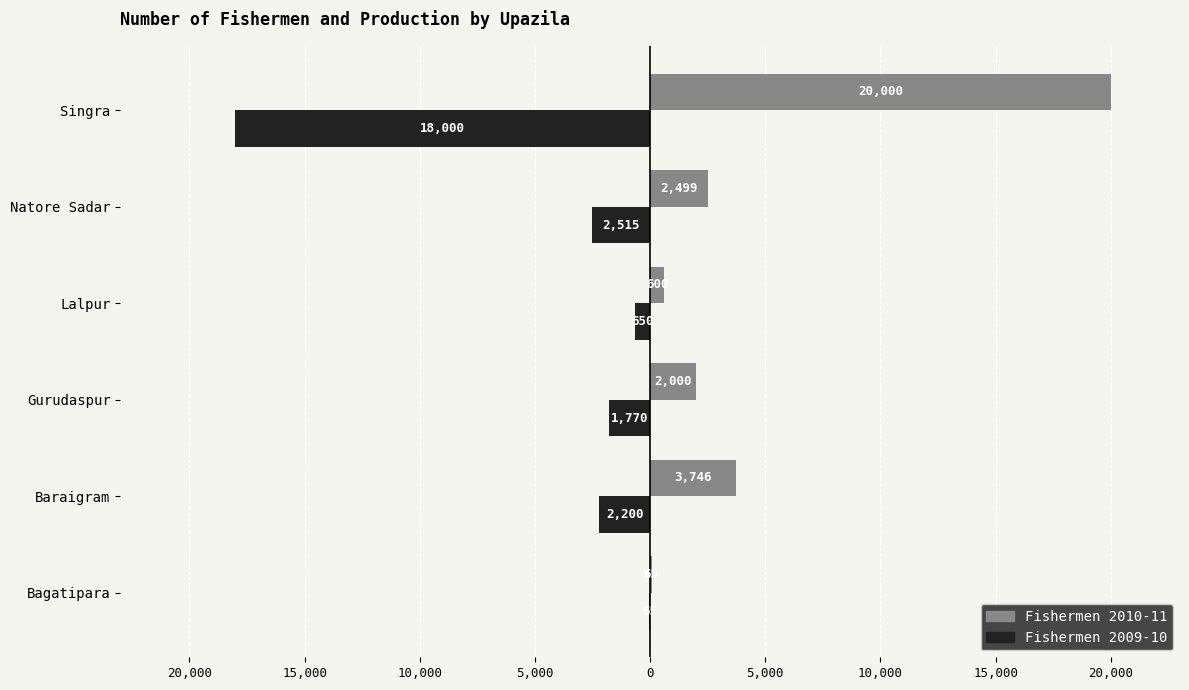

Reading right to left, transcribe all the data shown in this chart.

Fishermen 2010-11: 20000	2499	600	2000	3746	65
Fishermen 2009-10: -18000	-2515	-650	-1770	-2200	-65